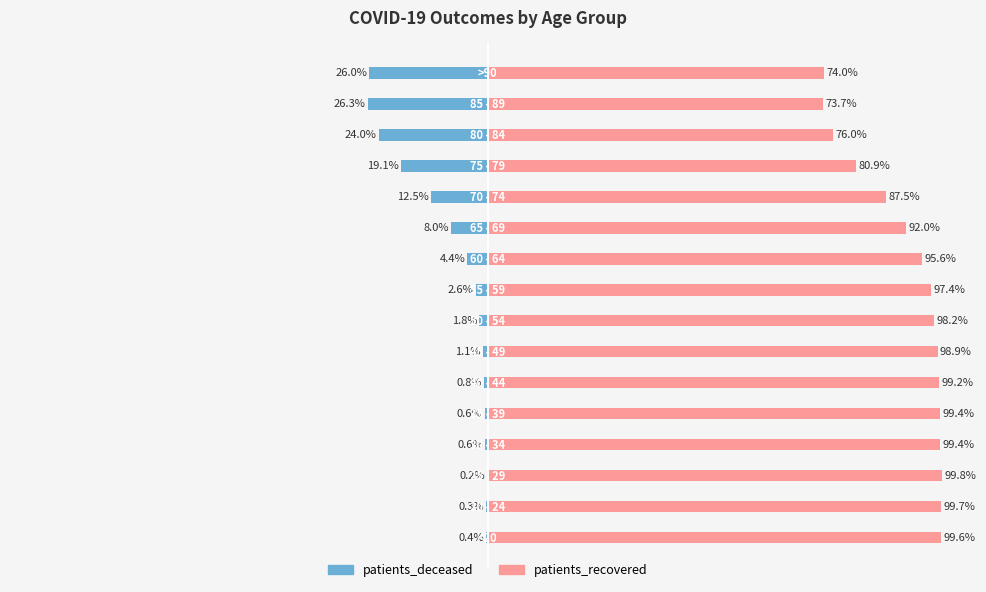

What is the sum of the patients_deceased values at 50 and −100?

-2.1